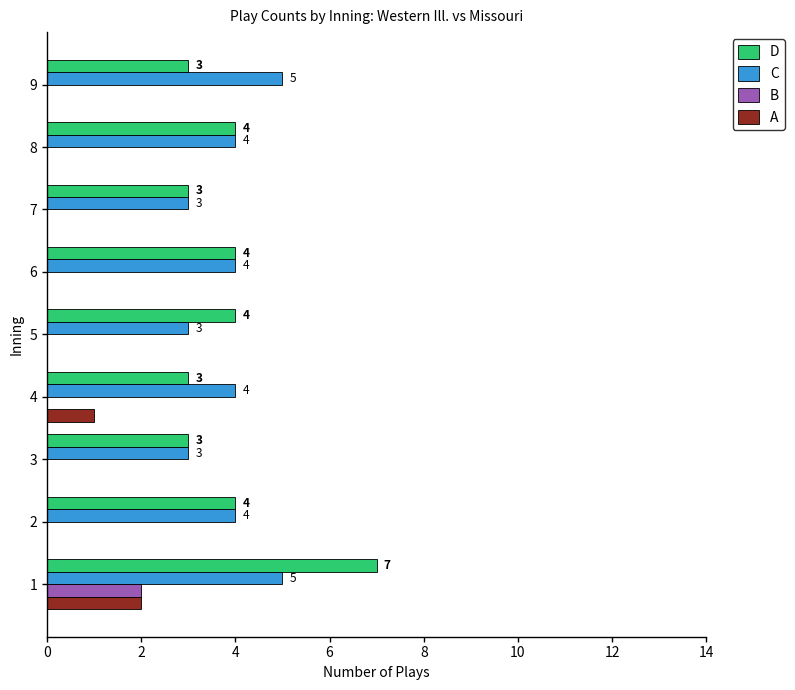

What is the sum of all C values?

35